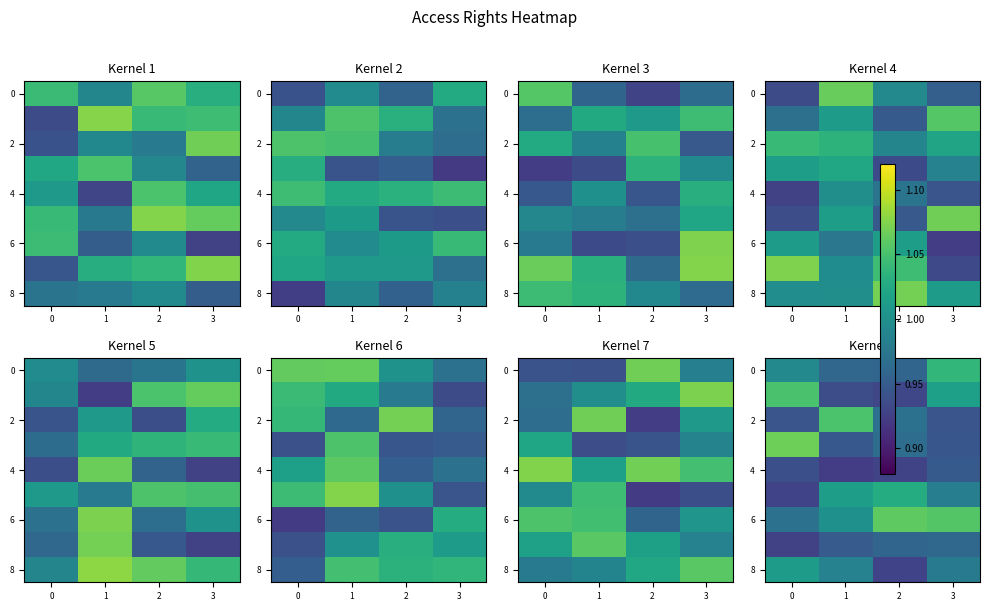

Is it true that 0 equals 0.5 at 0?

False